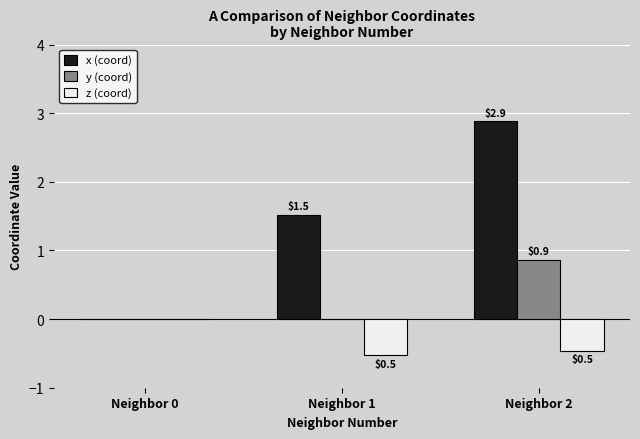

Between Neighbor 0 and Neighbor 2, which series saw the biggest shift?

x (coord)